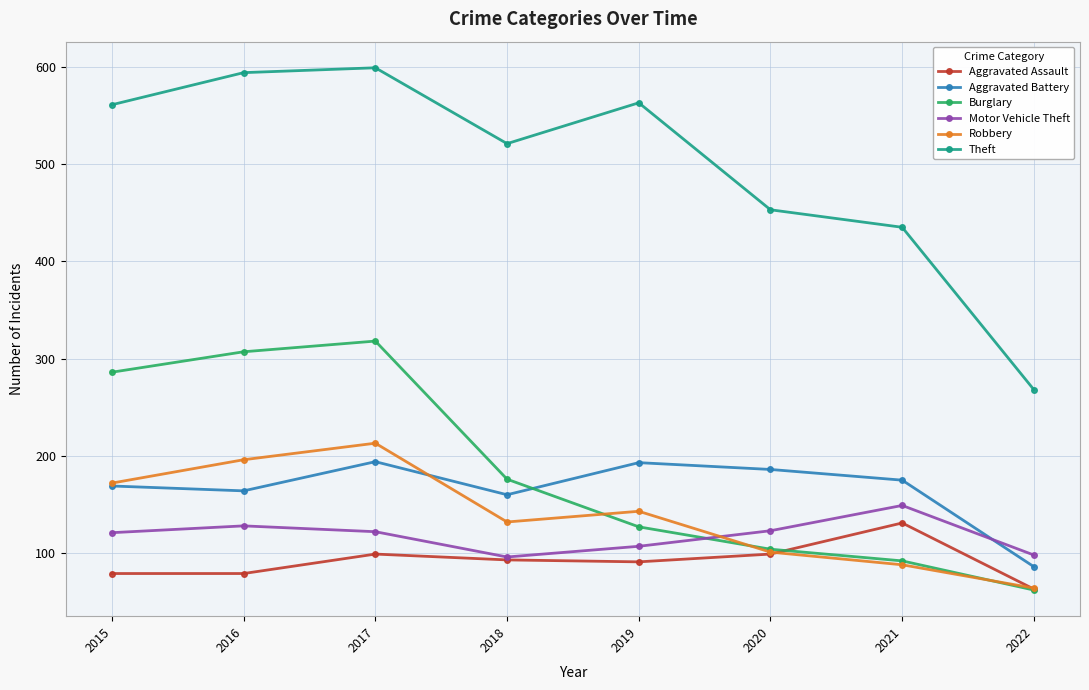

Read the Motor Vehicle Theft value at 2015, to the nearest 5.

120